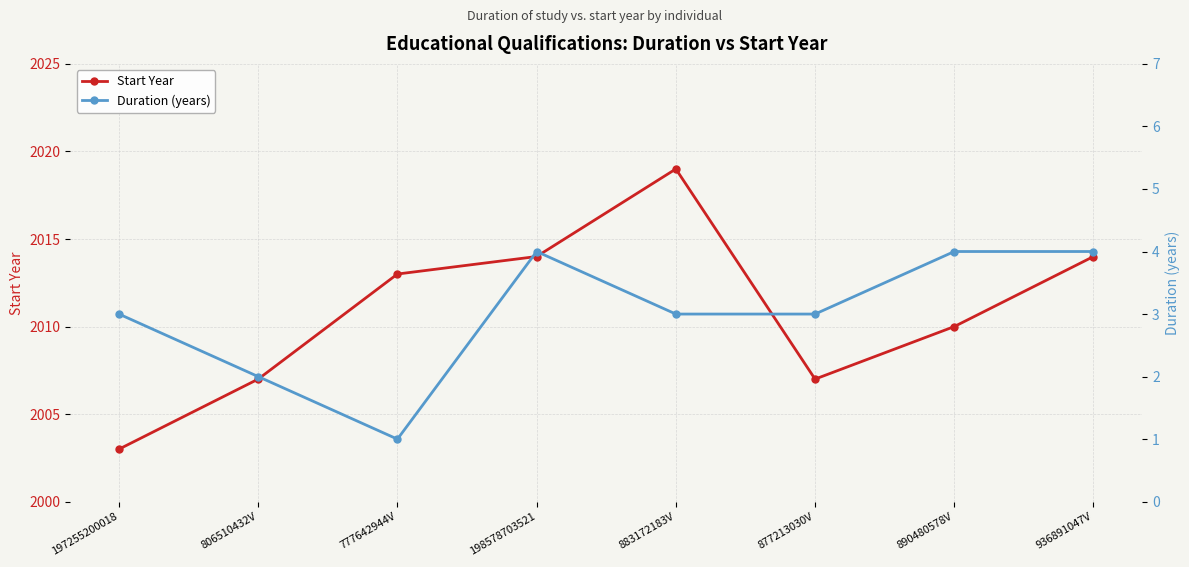

True or false: Duration (years) has a value of 2 at 777642944V.

False